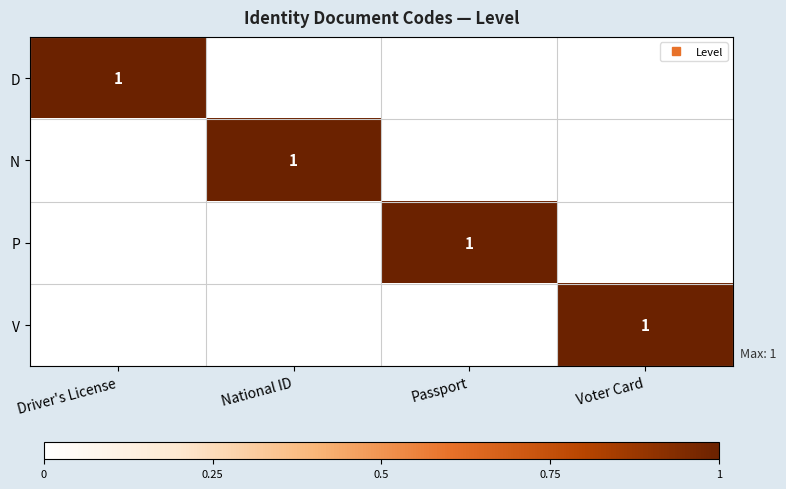

At which category is the sum across all series the highest?

Driver's License